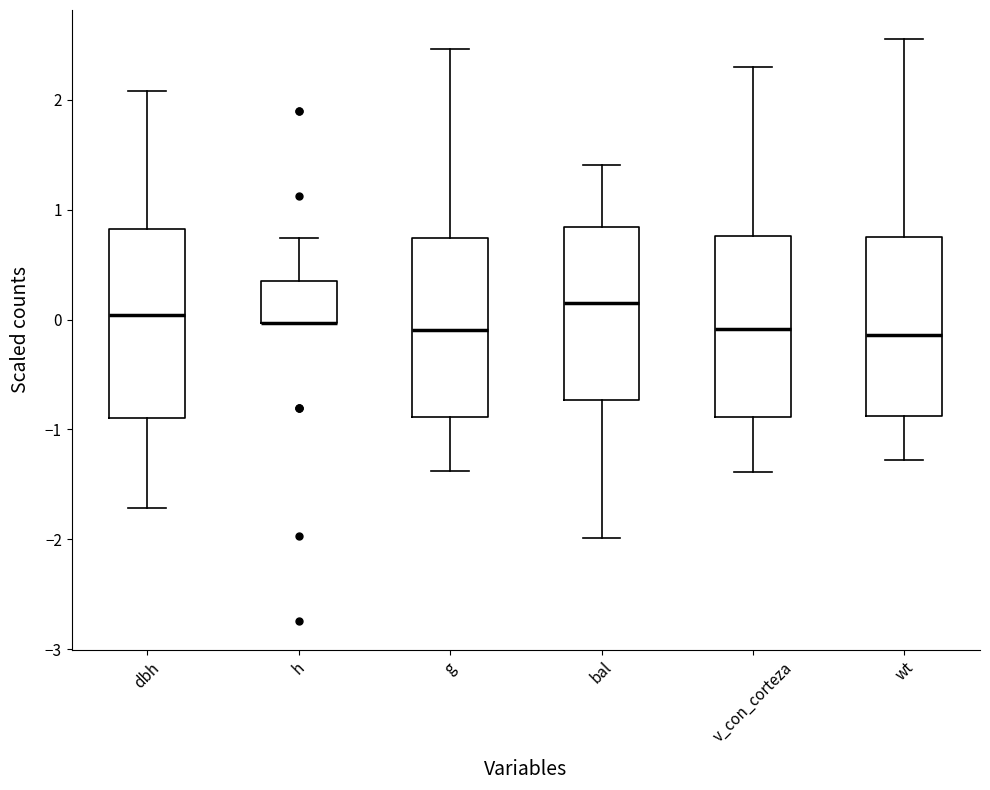

Reading left to right, read every box against the y-axis: the position of its median line, the range the box covers, and the ends of its whiskers. The values are not printed on the chart, so give them approximately, as read against the axis.

dbh: median 0.0, box -0.9 to 0.8, whiskers -1.7 to 2.1
h: median 0.0 (drawn on the box's lower edge), box 0.0 to 0.4, whiskers 0.0 to 0.7
g: median -0.1, box -0.9 to 0.7, whiskers -1.4 to 2.5
bal: median 0.2, box -0.7 to 0.8, whiskers -2.0 to 1.4
v_con_corteza: median -0.1, box -0.9 to 0.8, whiskers -1.4 to 2.3
wt: median -0.1, box -0.9 to 0.8, whiskers -1.3 to 2.6